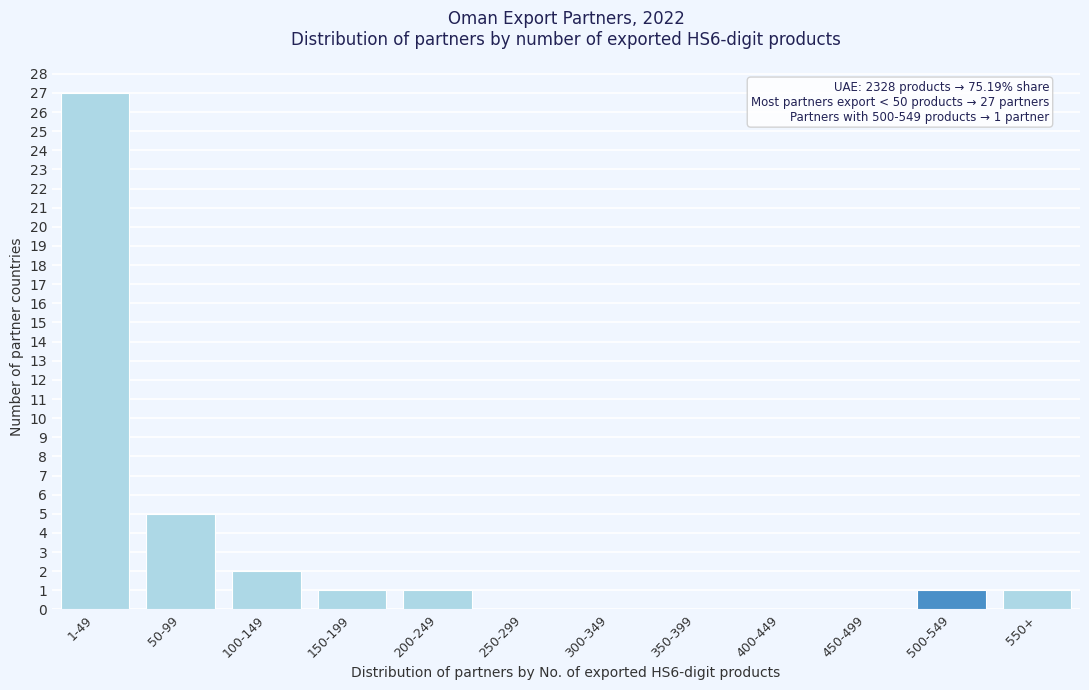

Reading left to right, transcribe all the data shown in this chart.

1-49=27	50-99=5	100-149=2	150-199=1	200-249=1	250-299=0	300-349=0	350-399=0	400-449=0	450-499=0	500-549=1	550+=1